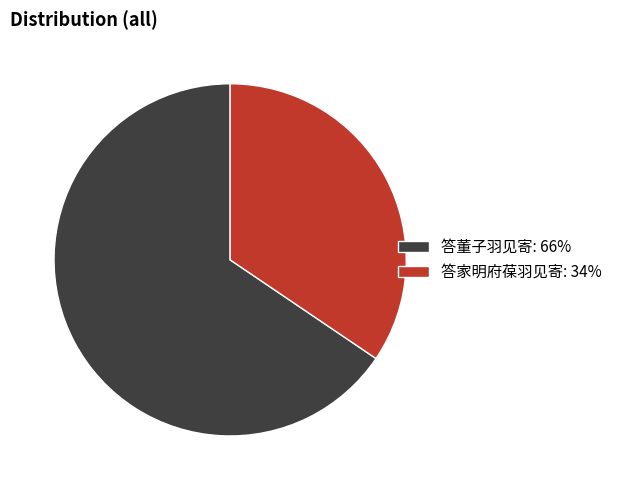

Approximately how many times larger is the value at 答家明府葆羽见寄: 34% compared to 答董子羽见寄: 66%?

0.5